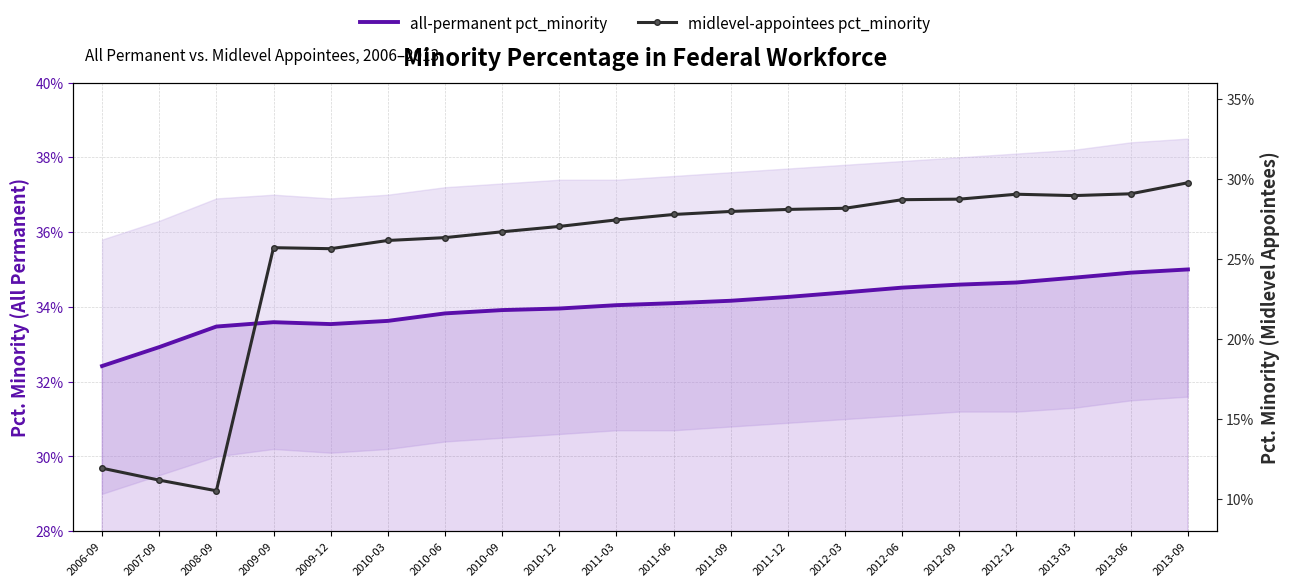

What position from the right is 2011-09?

9